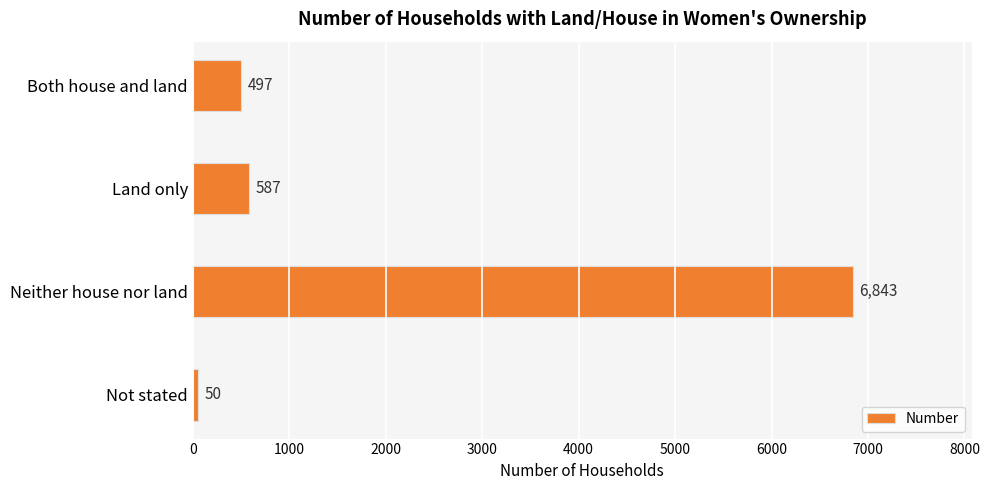

What is the change in value from Both house and land to Neither house nor land?

+6346